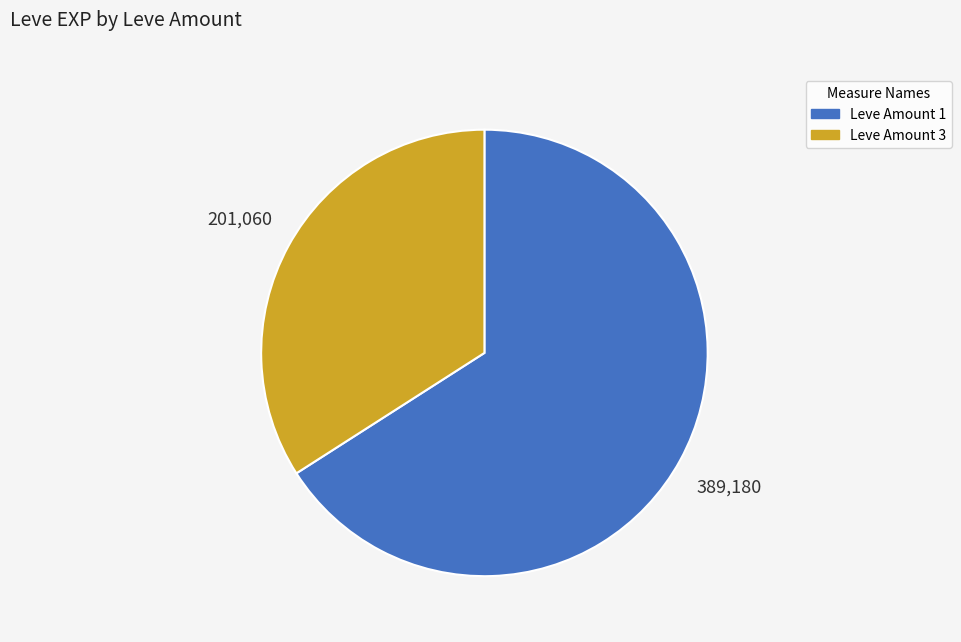

Is there any slice that represents more than half of the pie?

Yes